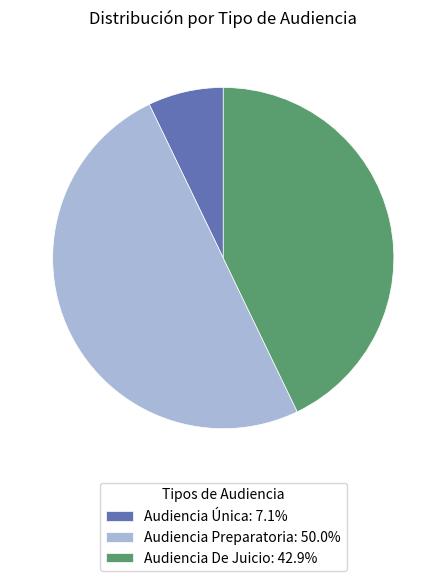

Does Audiencia De Juicio: 42.9% represent more than half of the total?

No